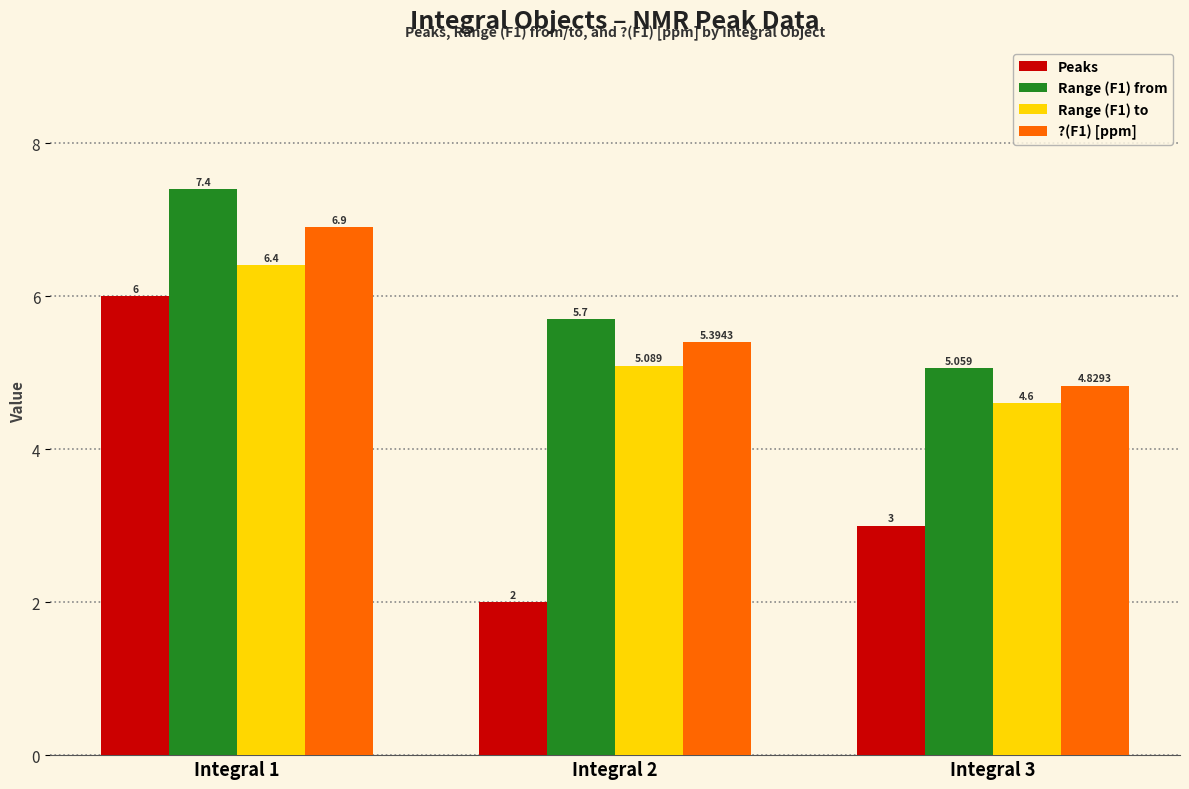

Which series has the widest spread of values?

Peaks